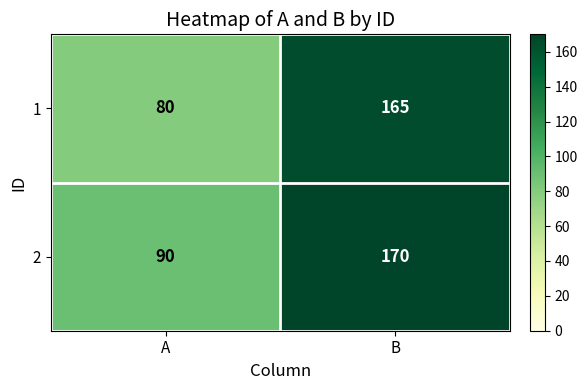

How many categories are shown in the chart?

2